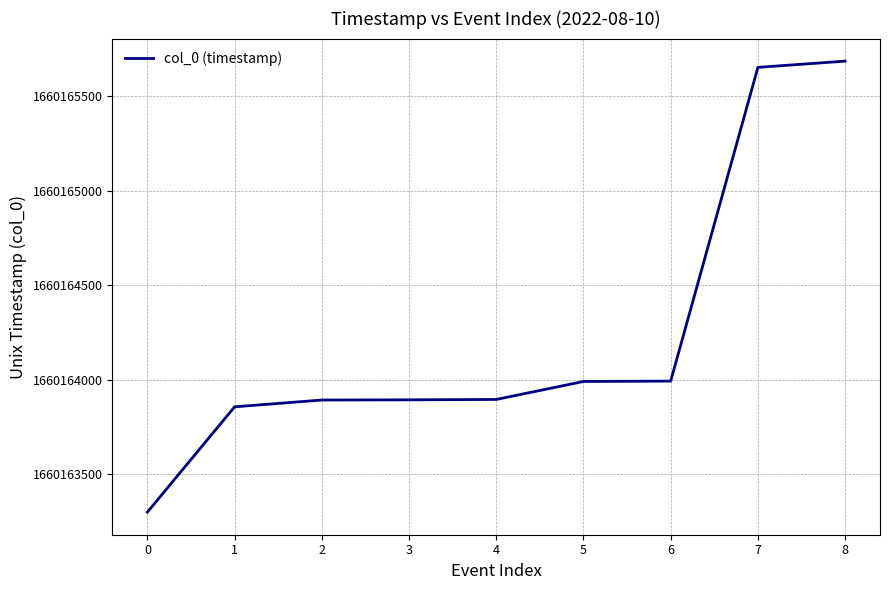

Approximately how many times larger is the value at 4 compared to 8?

1.0